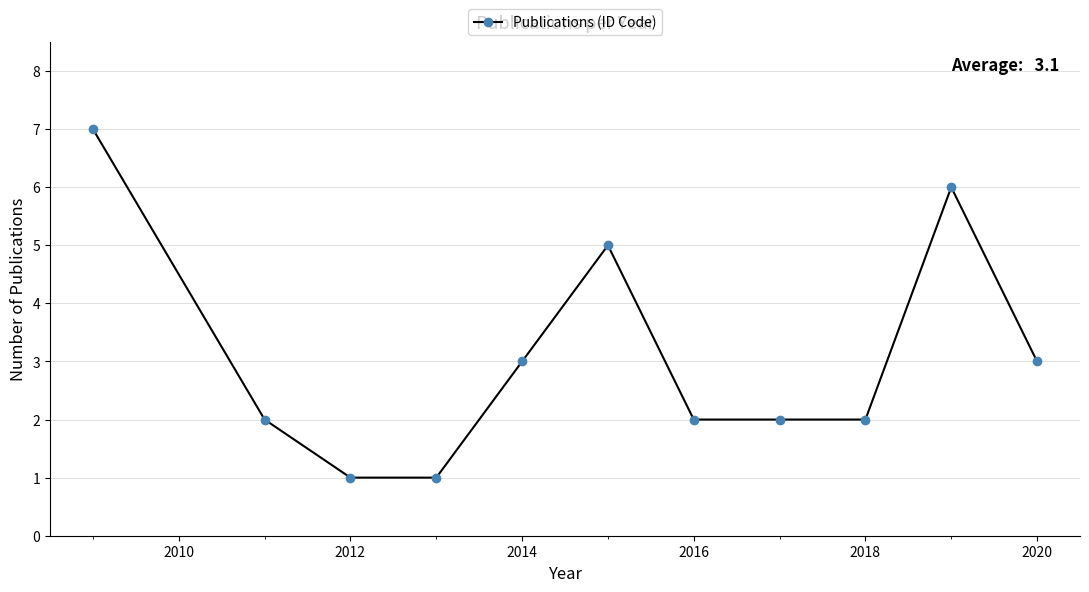

What is the greatest value displayed?

7